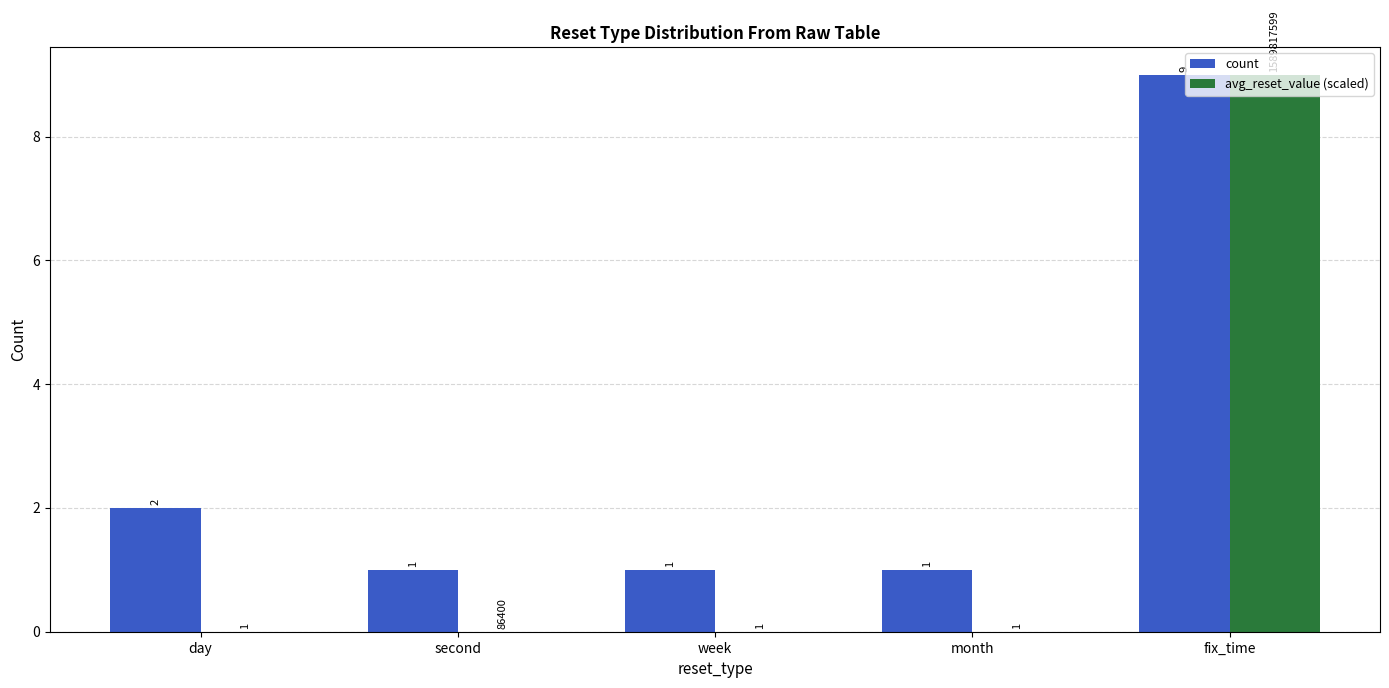

What is the sum of all count values?

14.0